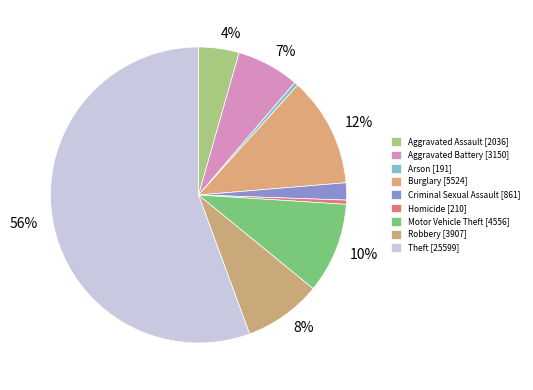

To the nearest percent, what is the combined percentage of Homicide and Theft?

56%